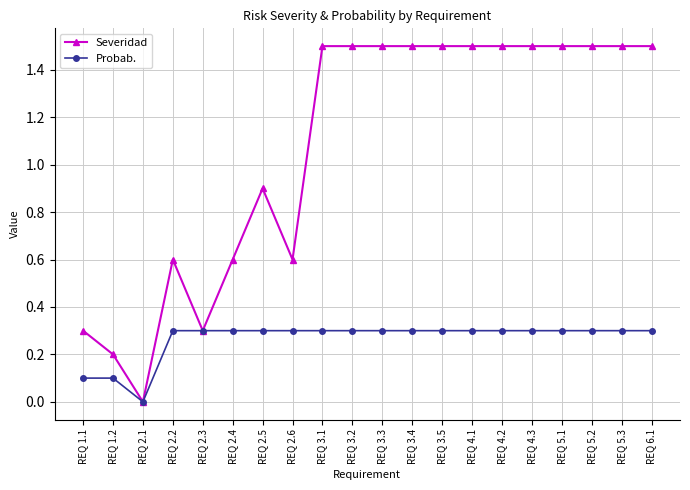

What is the sum of the Severidad values at REQ 5.2 and REQ 4.1?

3.0